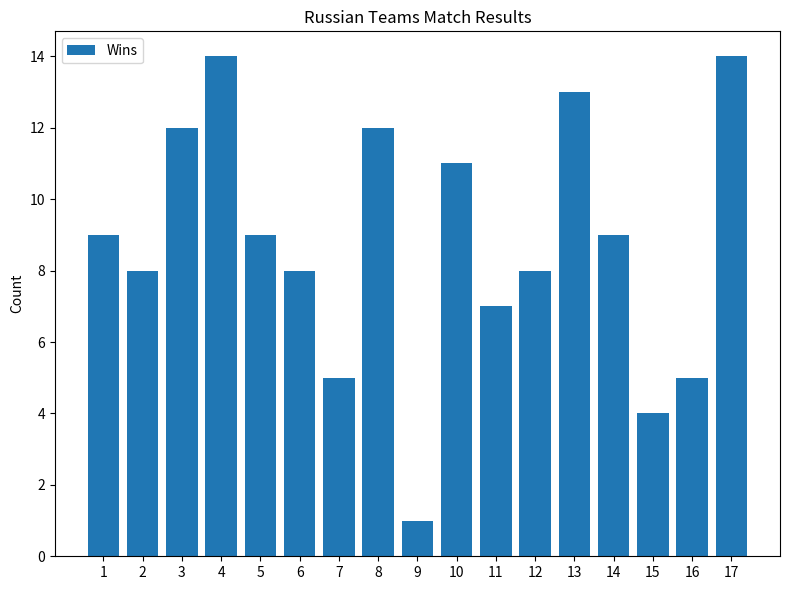

Where is the data nearest to the value 7?

11